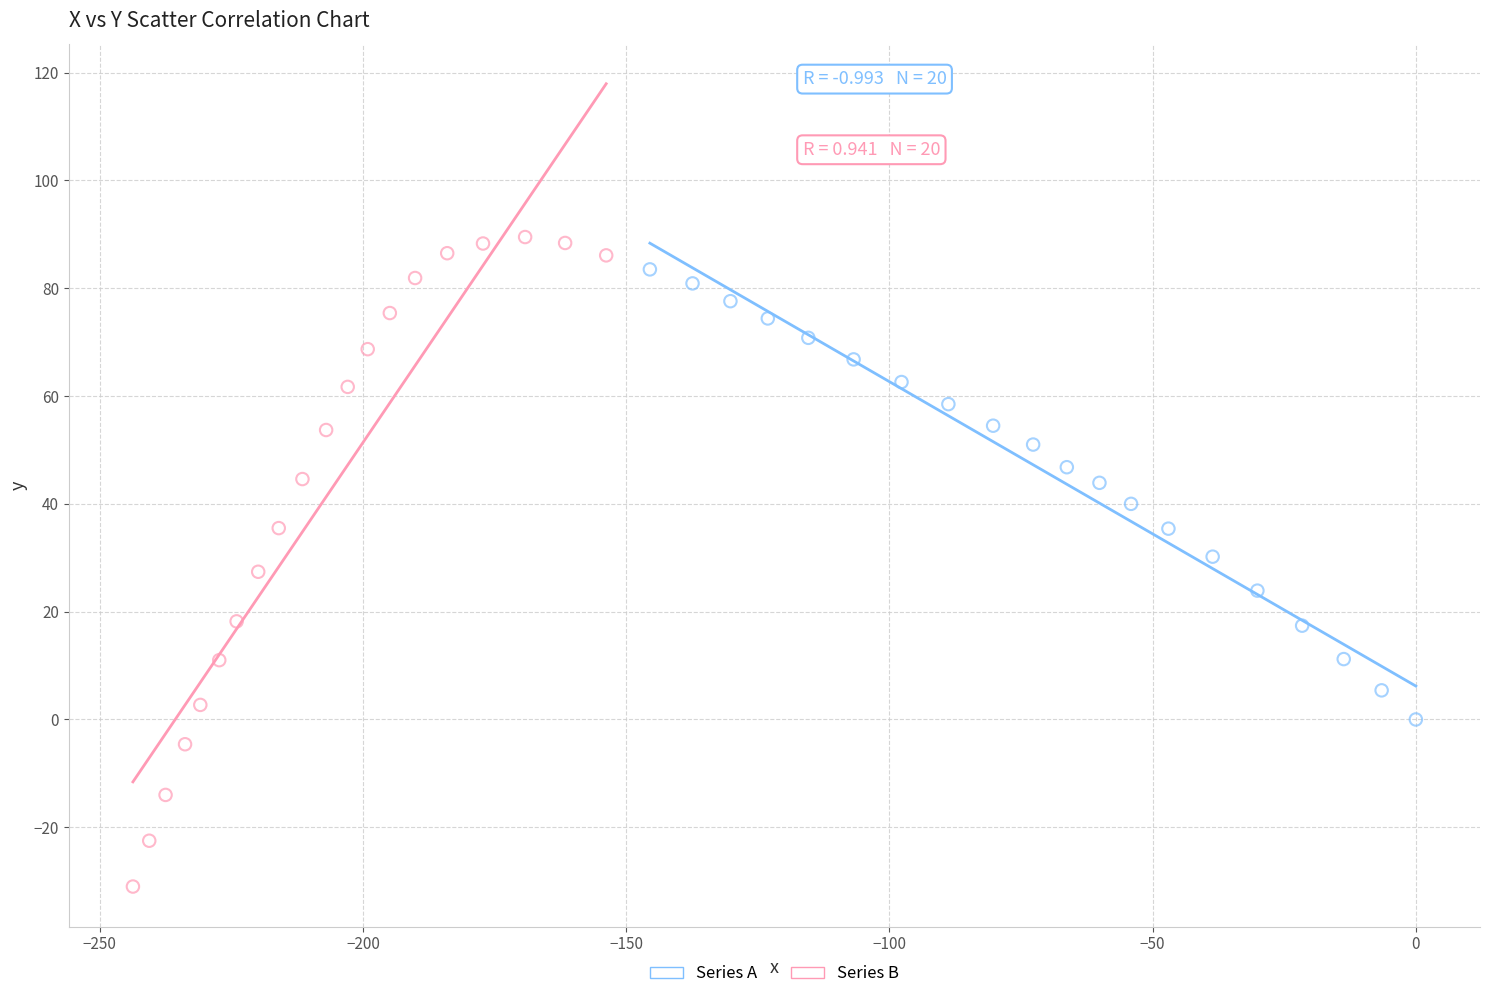

Which series has the widest spread of Y values?

Series B